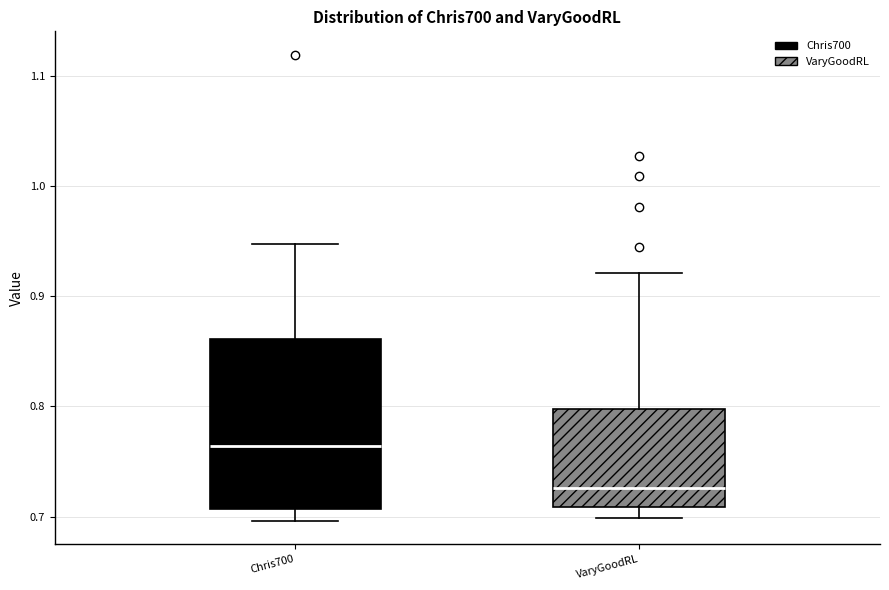

Which box has the lowest median line?

VaryGoodRL